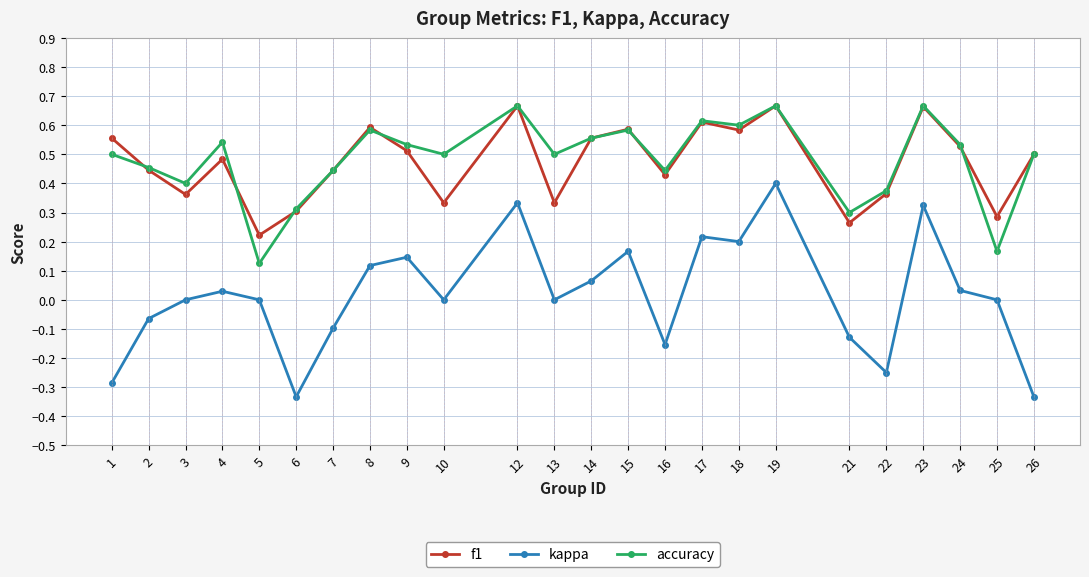

How many lines are shown in the chart?

3